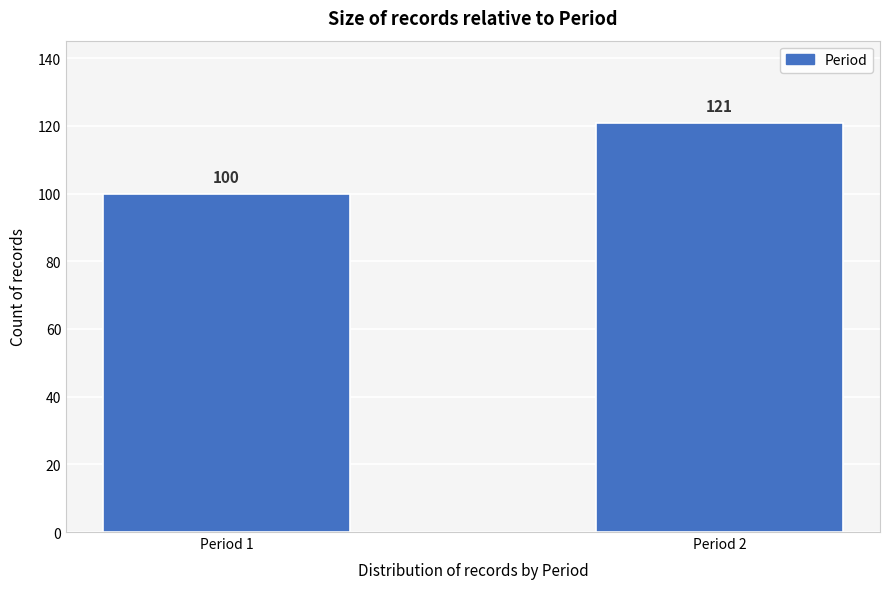

Reading left to right, what are all the values shown in this chart?

Period 1=100	Period 2=121